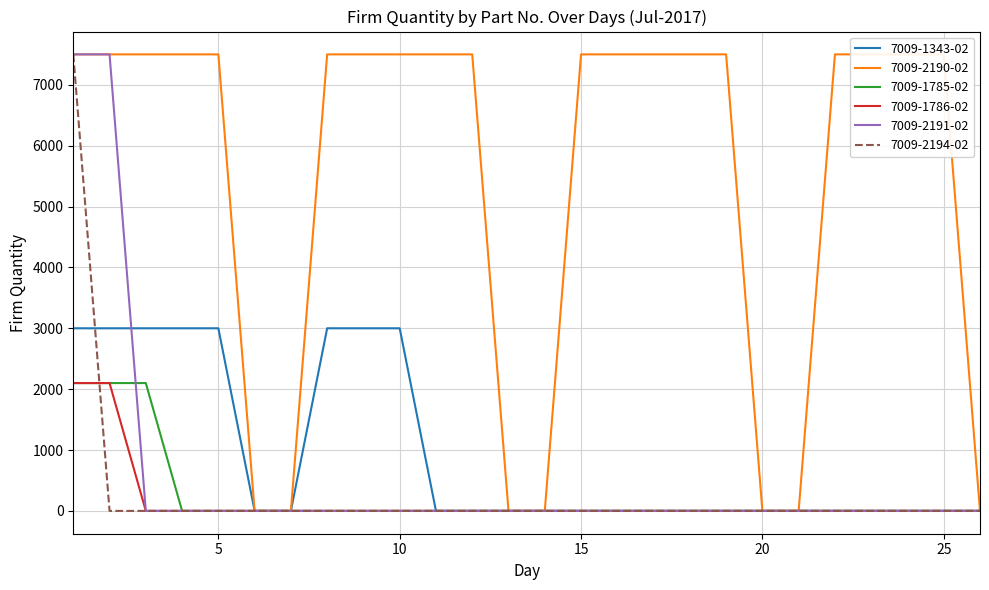

Reading left to right, what are all the values shown in this chart?

7009-1343-02: 1=3000	2=3000	3=3000	4=3000	5=3000	6=0	7=0	8=3000	9=3000	10=3000	11=0	12=0	13=0	14=0	15=0	16=0	17=0	18=0	19=0	20=0	21=0	22=0	23=0	24=0	25=0	26=0
7009-2190-02: 1=7500	2=7500	3=7500	4=7500	5=7500	6=0	7=0	8=7500	9=7500	10=7500	11=7500	12=7500	13=0	14=0	15=7500	16=7500	17=7500	18=7500	19=7500	20=0	21=0	22=7500	23=7500	24=7500	25=7500	26=0
7009-1785-02: 1=2100	2=2100	3=2100	4=0	5=0	6=0	7=0	8=0	9=0	10=0	11=0	12=0	13=0	14=0	15=0	16=0	17=0	18=0	19=0	20=0	21=0	22=0	23=0	24=0	25=0	26=0
7009-1786-02: 1=7500	2=7500	3=0	4=0	5=0	6=0	7=0	8=0	9=0	10=0	11=0	12=0	13=0	14=0	15=0	16=0	17=0	18=0	19=0	20=0	21=0	22=0	23=0	24=0	25=0	26=0
7009-2191-02: 1=2100	2=2100	3=0	4=0	5=0	6=0	7=0	8=0	9=0	10=0	11=0	12=0	13=0	14=0	15=0	16=0	17=0	18=0	19=0	20=0	21=0	22=0	23=0	24=0	25=0	26=0
7009-2194-02: 1=7500	2=0	3=0	4=0	5=0	6=0	7=0	8=0	9=0	10=0	11=0	12=0	13=0	14=0	15=0	16=0	17=0	18=0	19=0	20=0	21=0	22=0	23=0	24=0	25=0	26=0